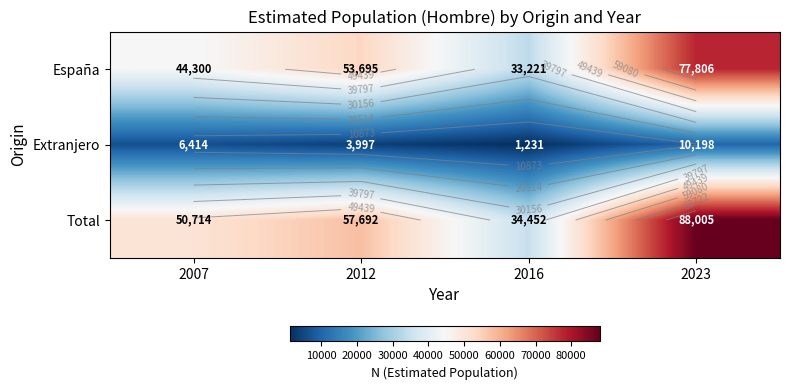

Which label corresponds to the largest value in the chart?

2023